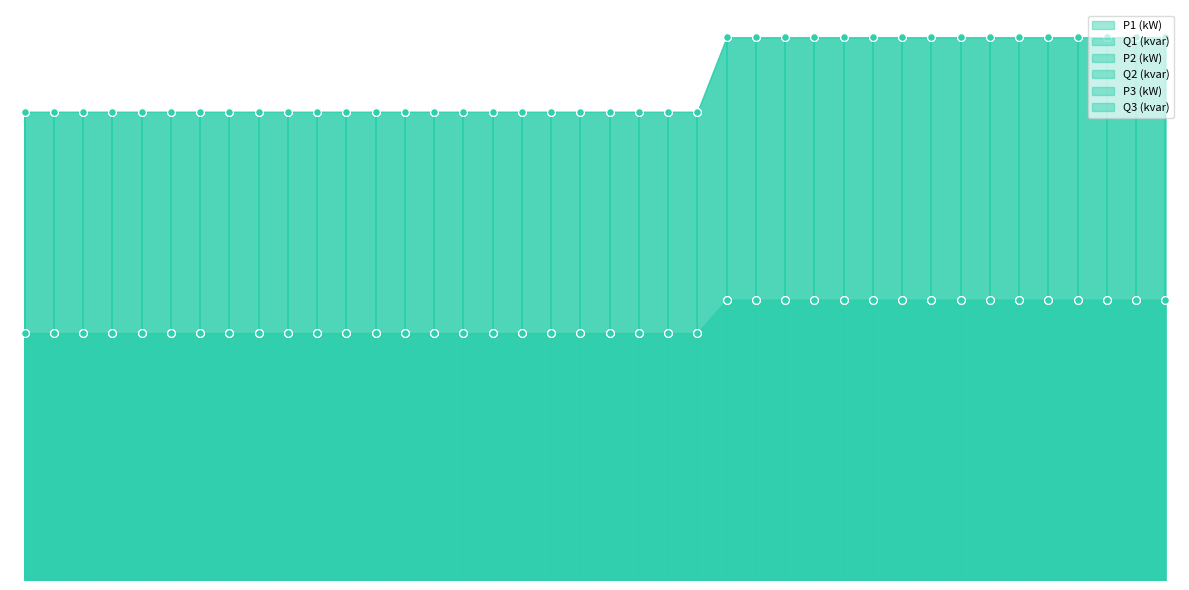

At how many categories does at least one series exceed 17?

16